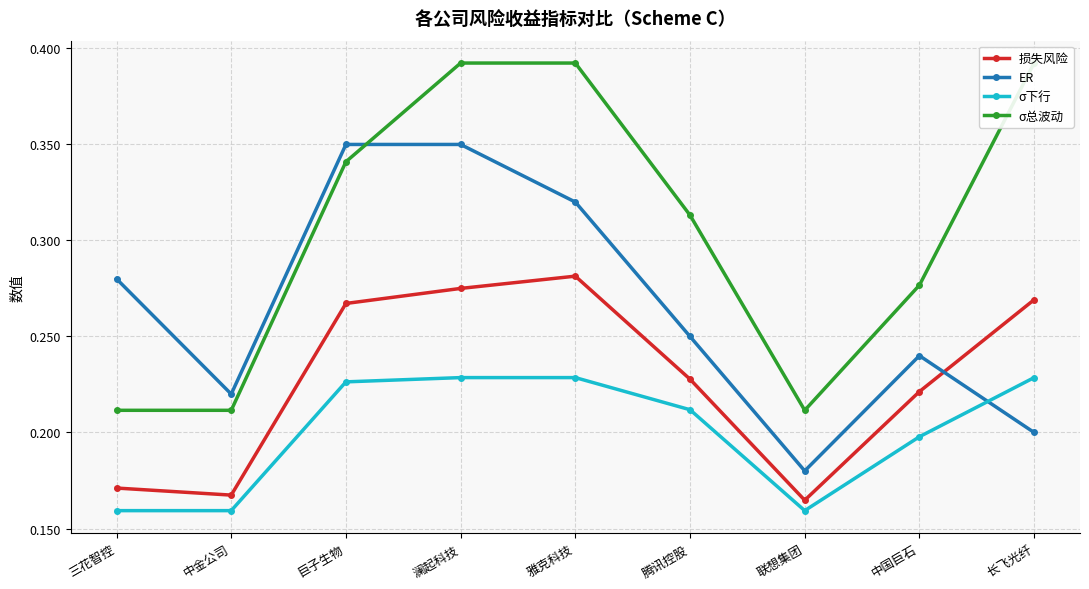

What is the label of the 2nd point from the right?

中国巨石